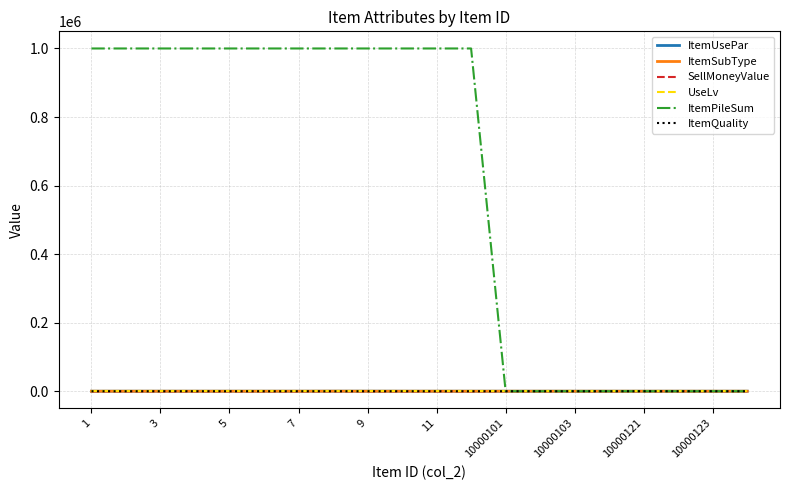

Which series has the largest total across all categories?

ItemPileSum